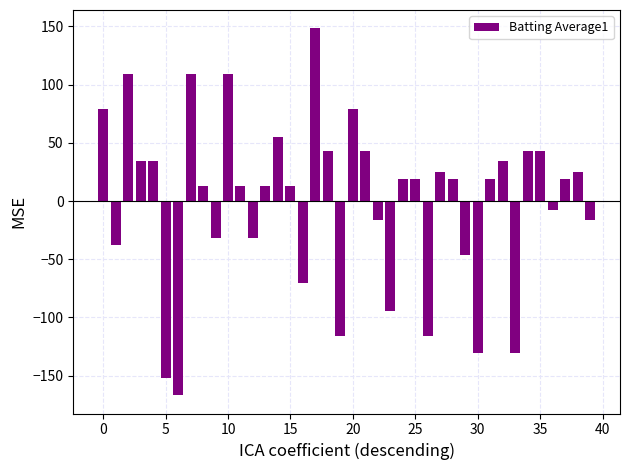

What is the value of the 21st bar from the left?

79.3